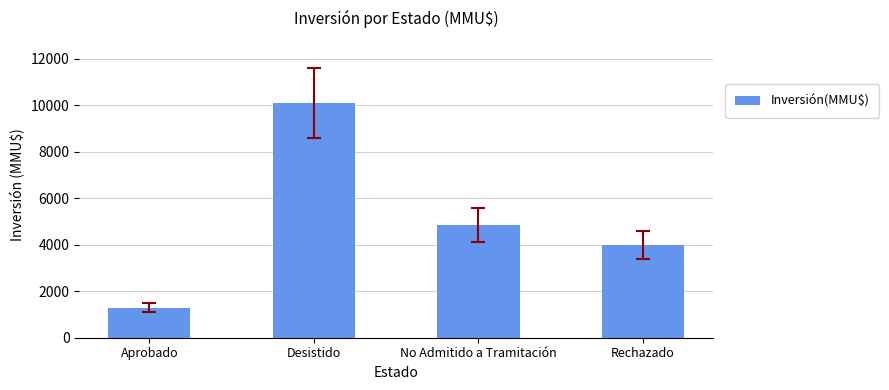

Which has a higher value, No Admitido a Tramitación or Rechazado?

No Admitido a Tramitación